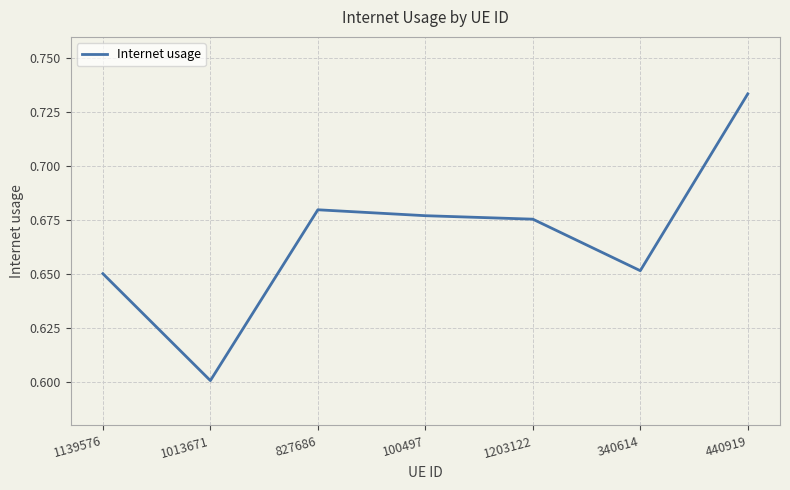

What position from the right is 1203122?

3